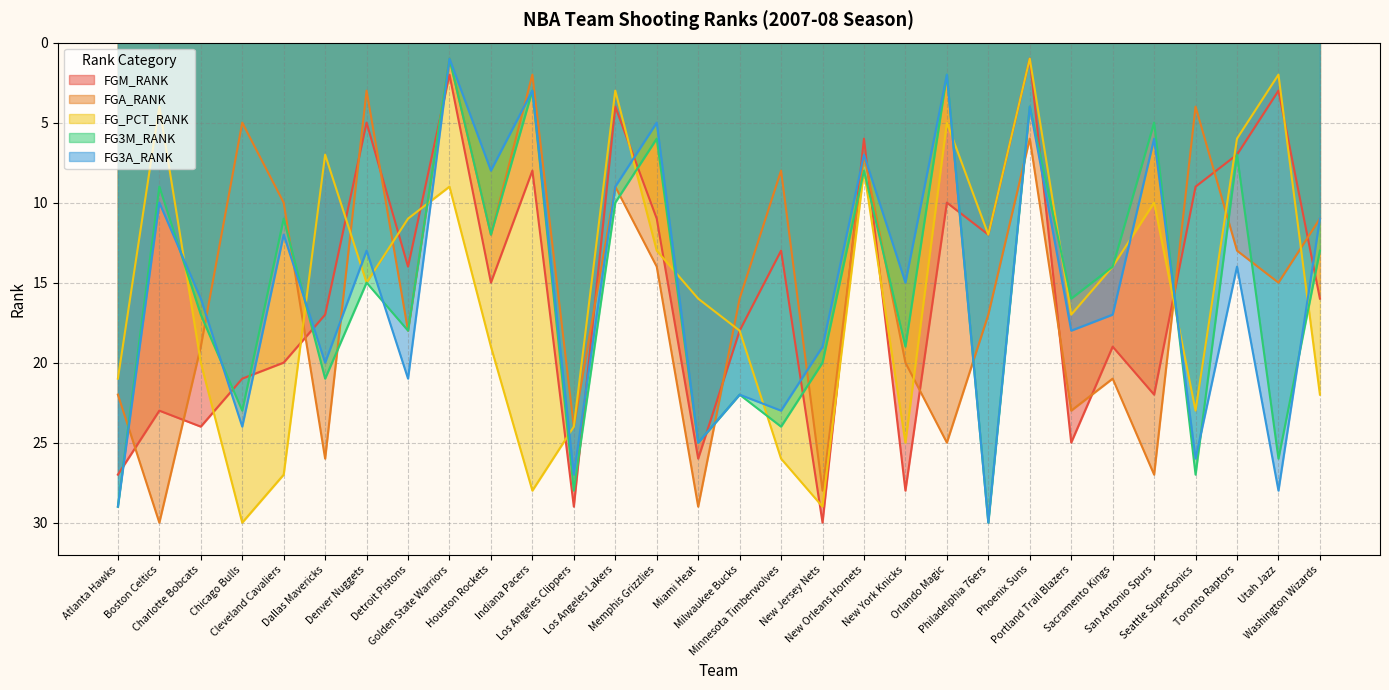

What is the label of the 11th point from the left?

Indiana Pacers